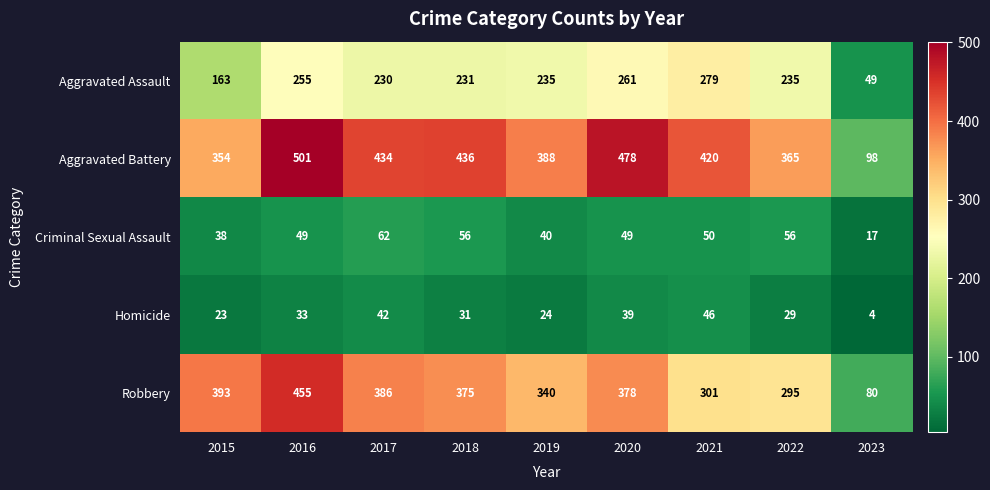

What is the greatest value displayed?

501